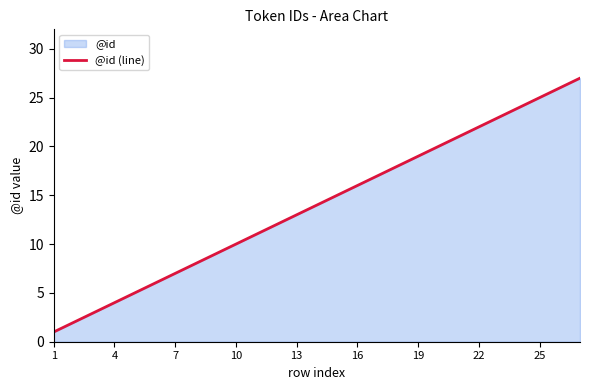

What is the ratio of the value at 25 to the value at 22?

1.1